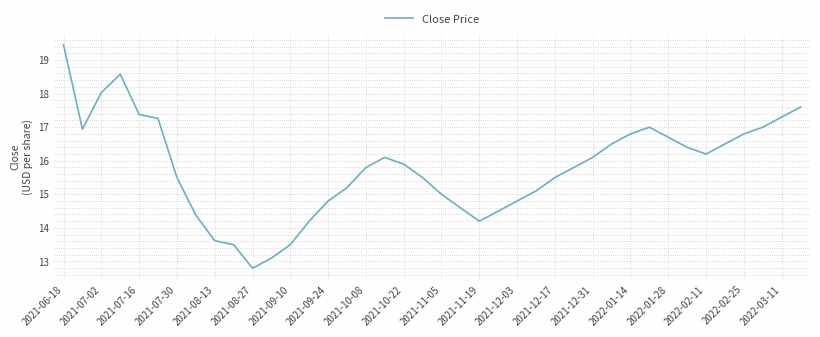

What is the smallest value displayed?

12.8